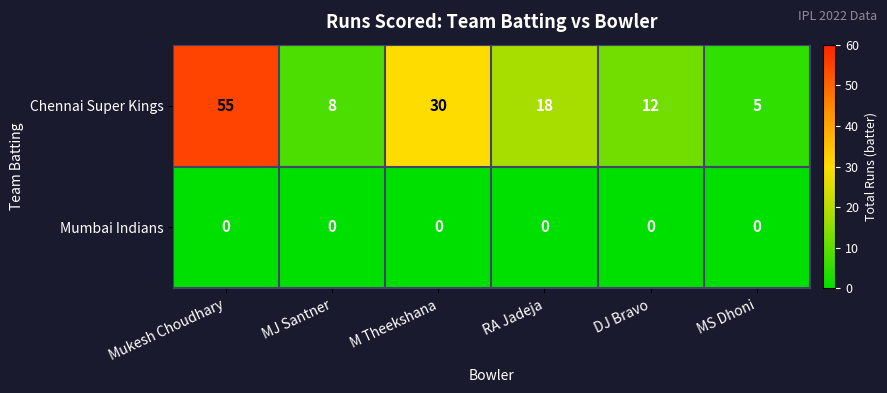

Which series has the largest total across all categories?

Chennai Super Kings